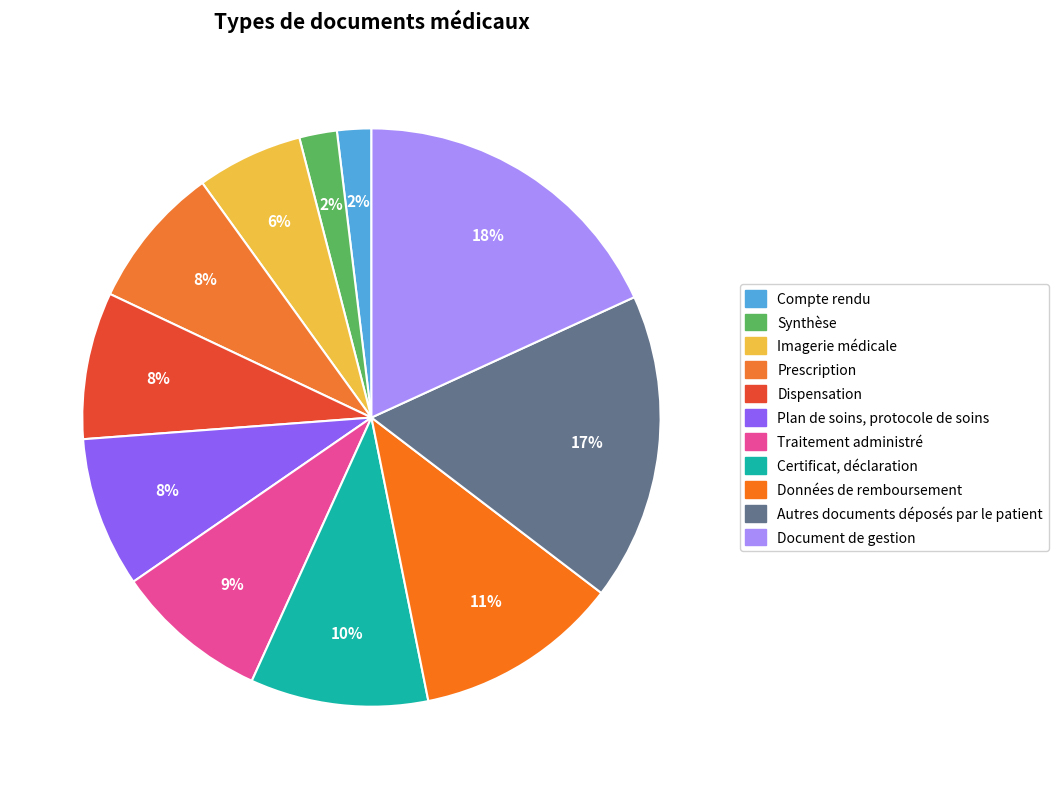

What is the ratio of the value at Certificat, déclaration to the value at Autres documents déposés par le patient?

0.6